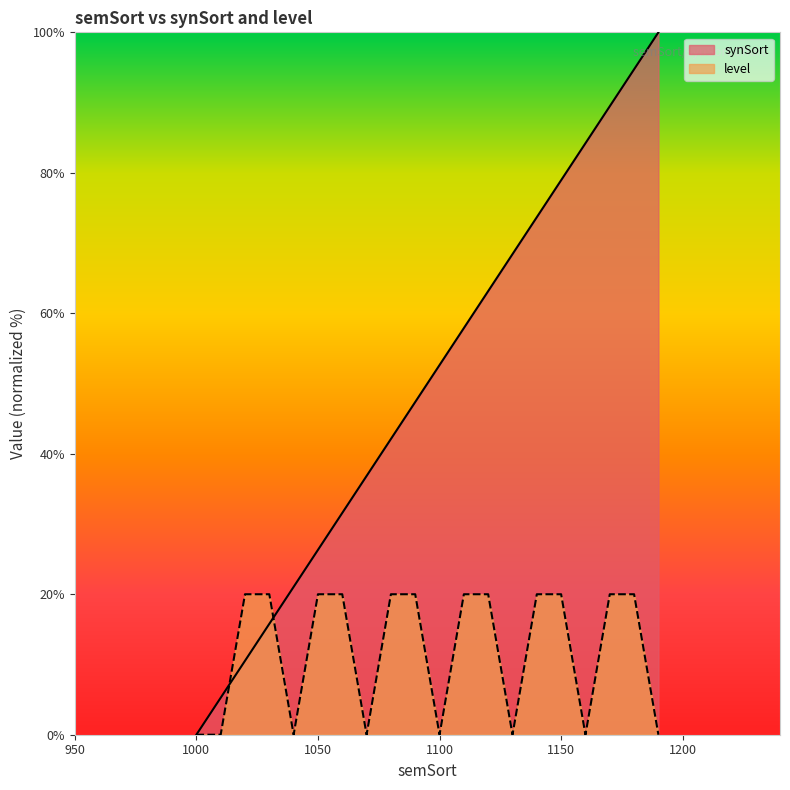

Rank the series by their average value, from highest to lowest.

synSort, level